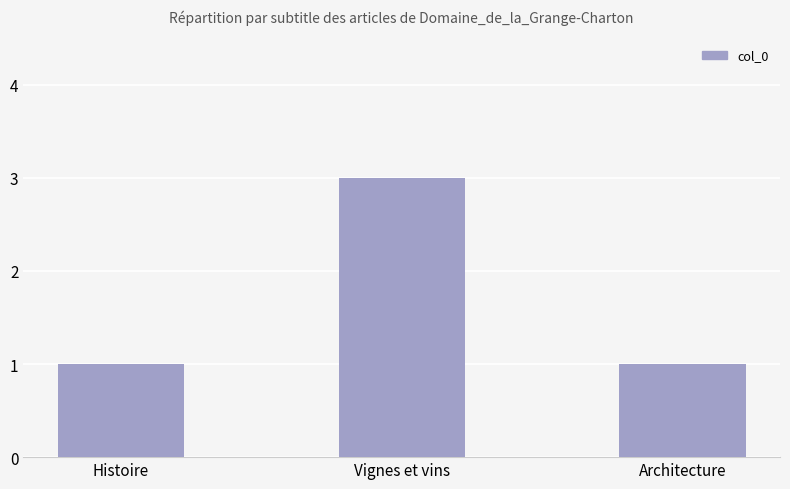

Approximately how many times larger is the value at Histoire compared to Vignes et vins?

0.3